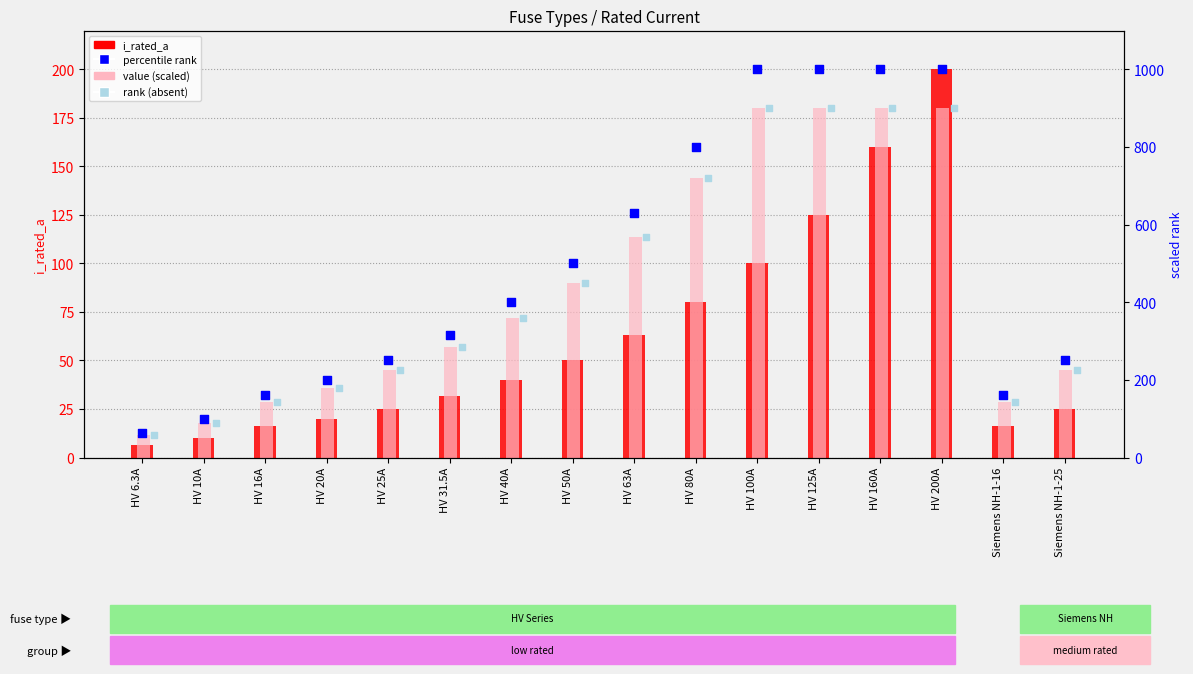

What are all the series names shown in the legend?

i_rated_a, value (scaled), percentile rank, rank (absent)